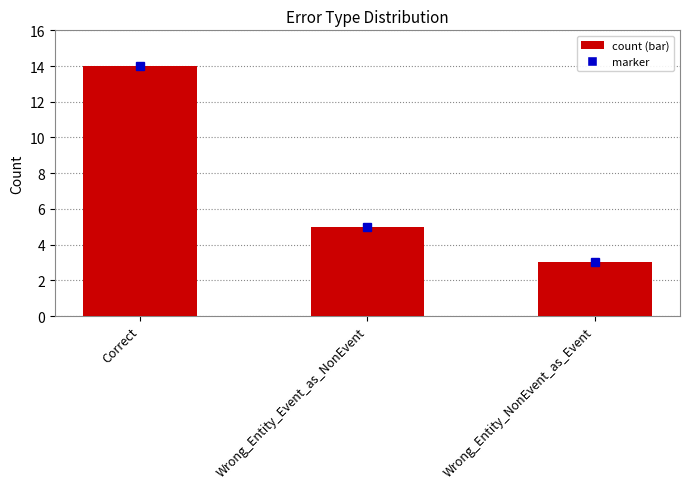

Which category has the lowest value across all series?

Wrong_Entity_NonEvent_as_Event